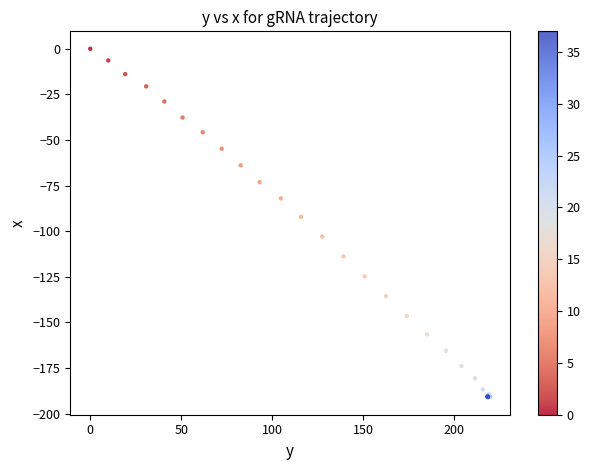

What Y value in the scatter plot is closest to -95?

-92.1